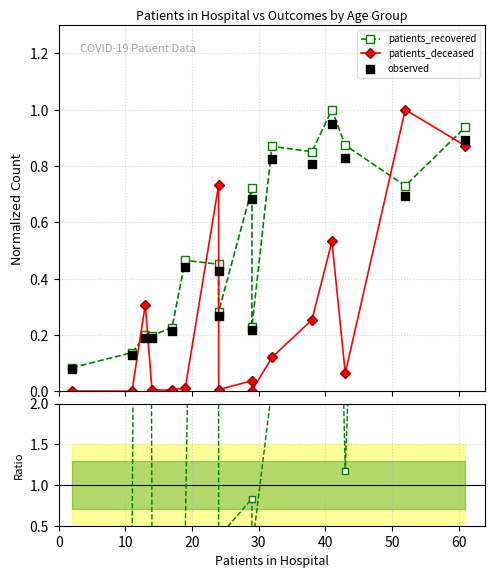

Which series has the widest spread of Y values?

ratio dec/rec